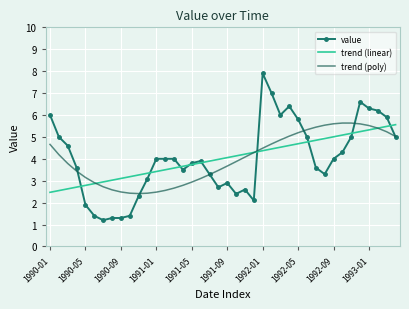

Which series has the largest range (max minus min)?

value